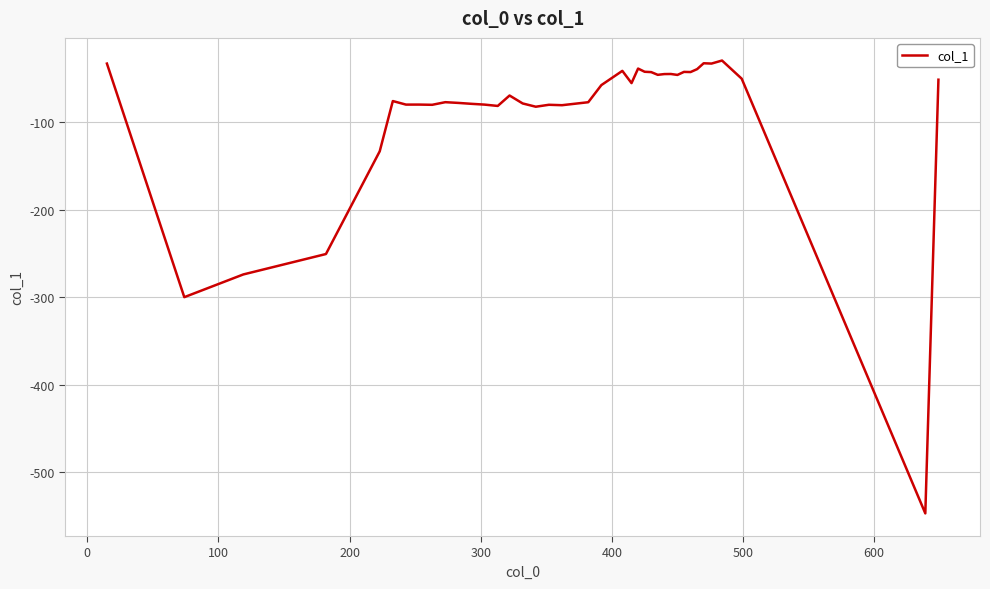

What is the maximum value shown in the chart?

-29.6